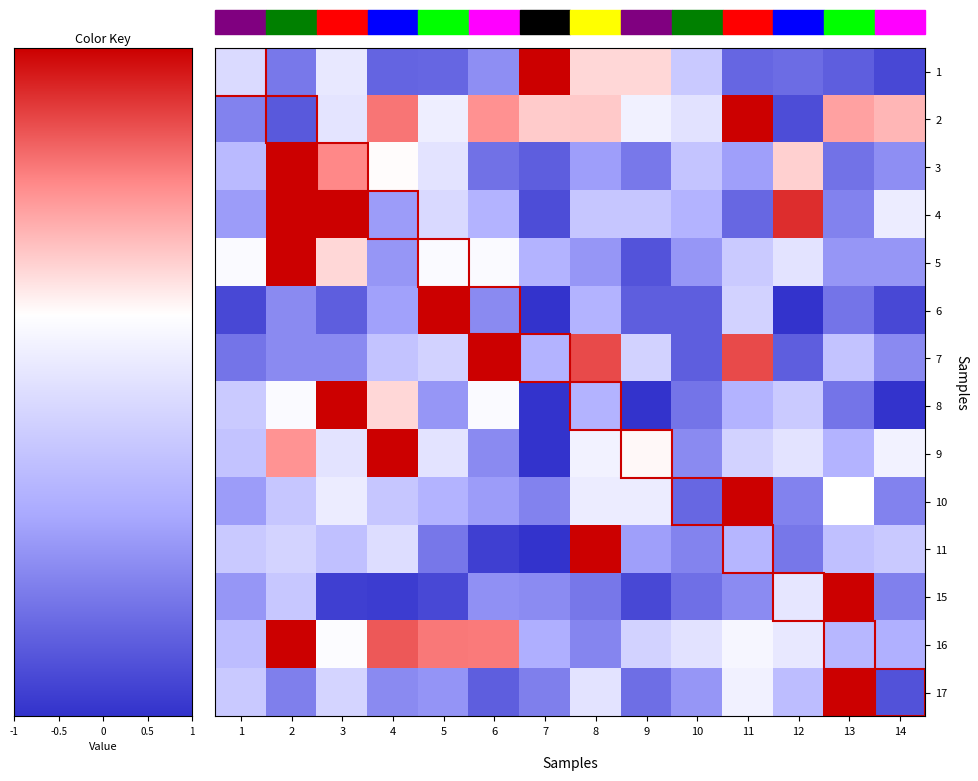

Which series has the widest spread of values?

6